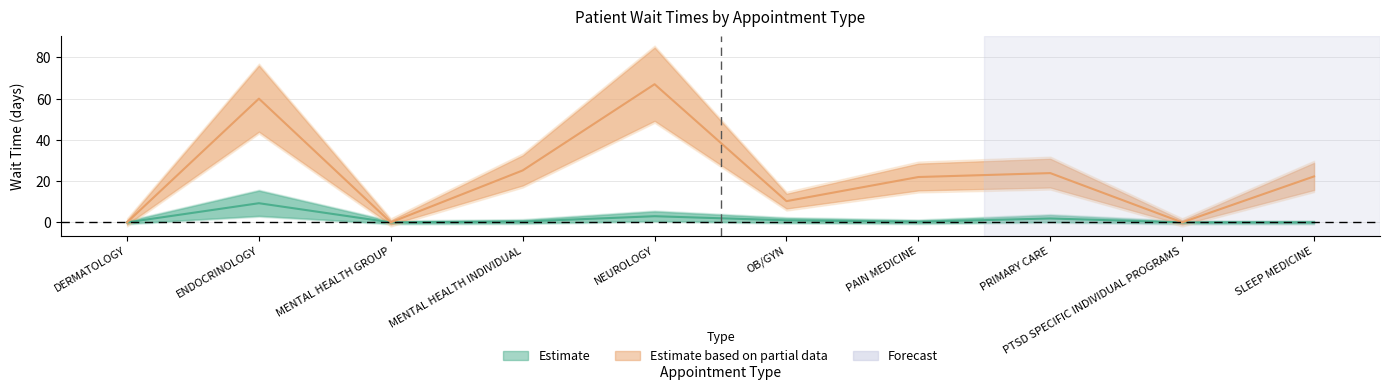

What is the label of the 6th point from the left?

OB/GYN